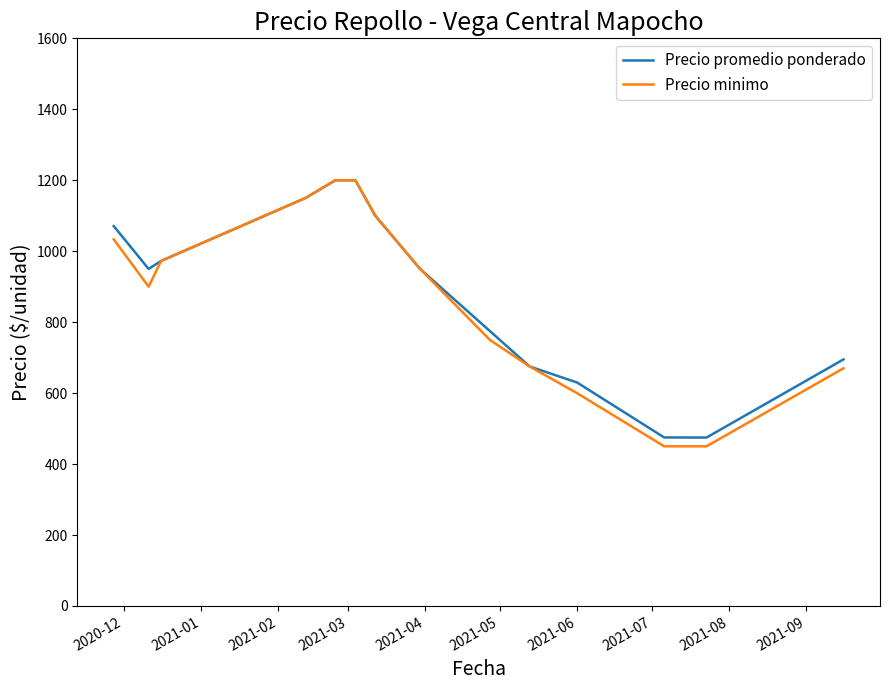

What are all the series names shown in the legend?

Precio promedio ponderado, Precio minimo